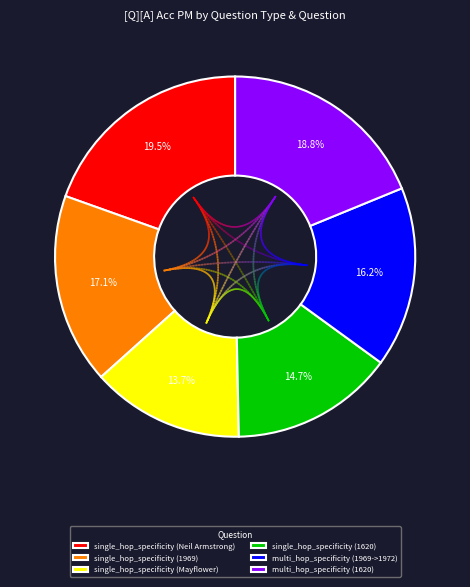

To the nearest percent, what is the combined percentage of single_hop_specificity (Mayflower) and single_hop_specificity (Neil Armstrong)?

33%